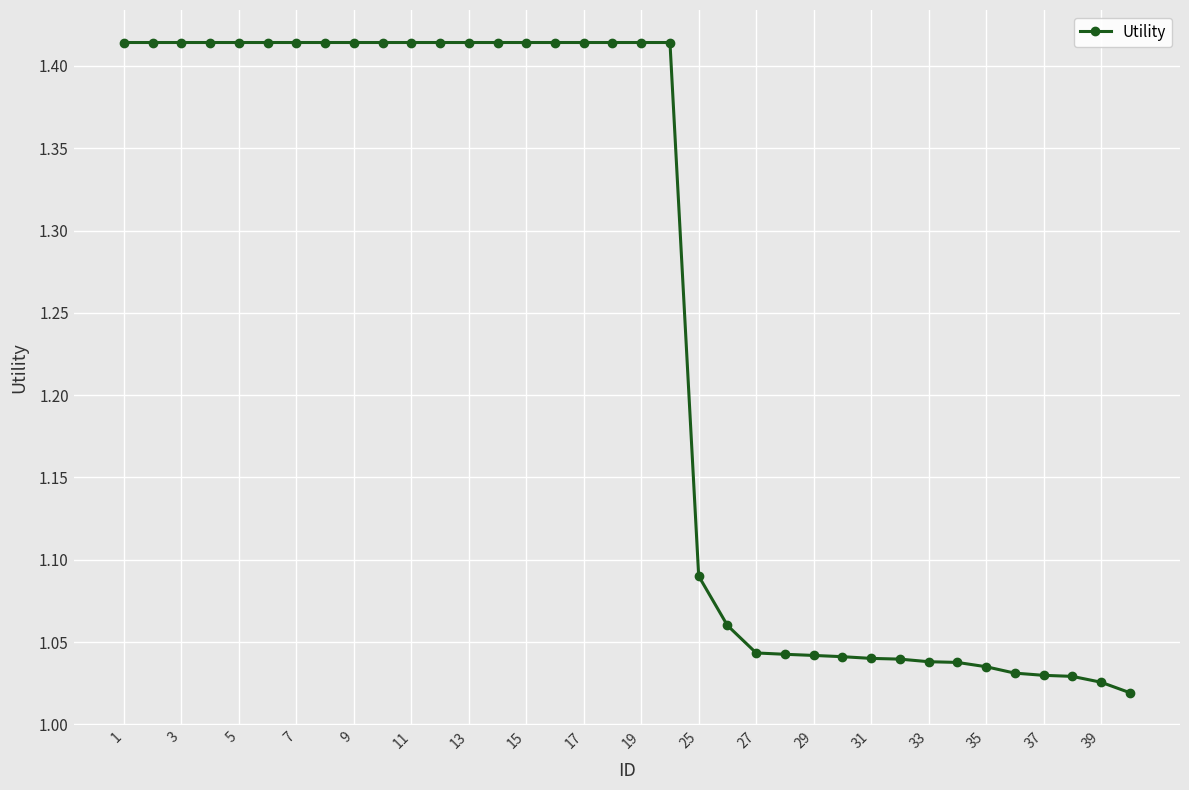

What is the sum of all values?

44.9